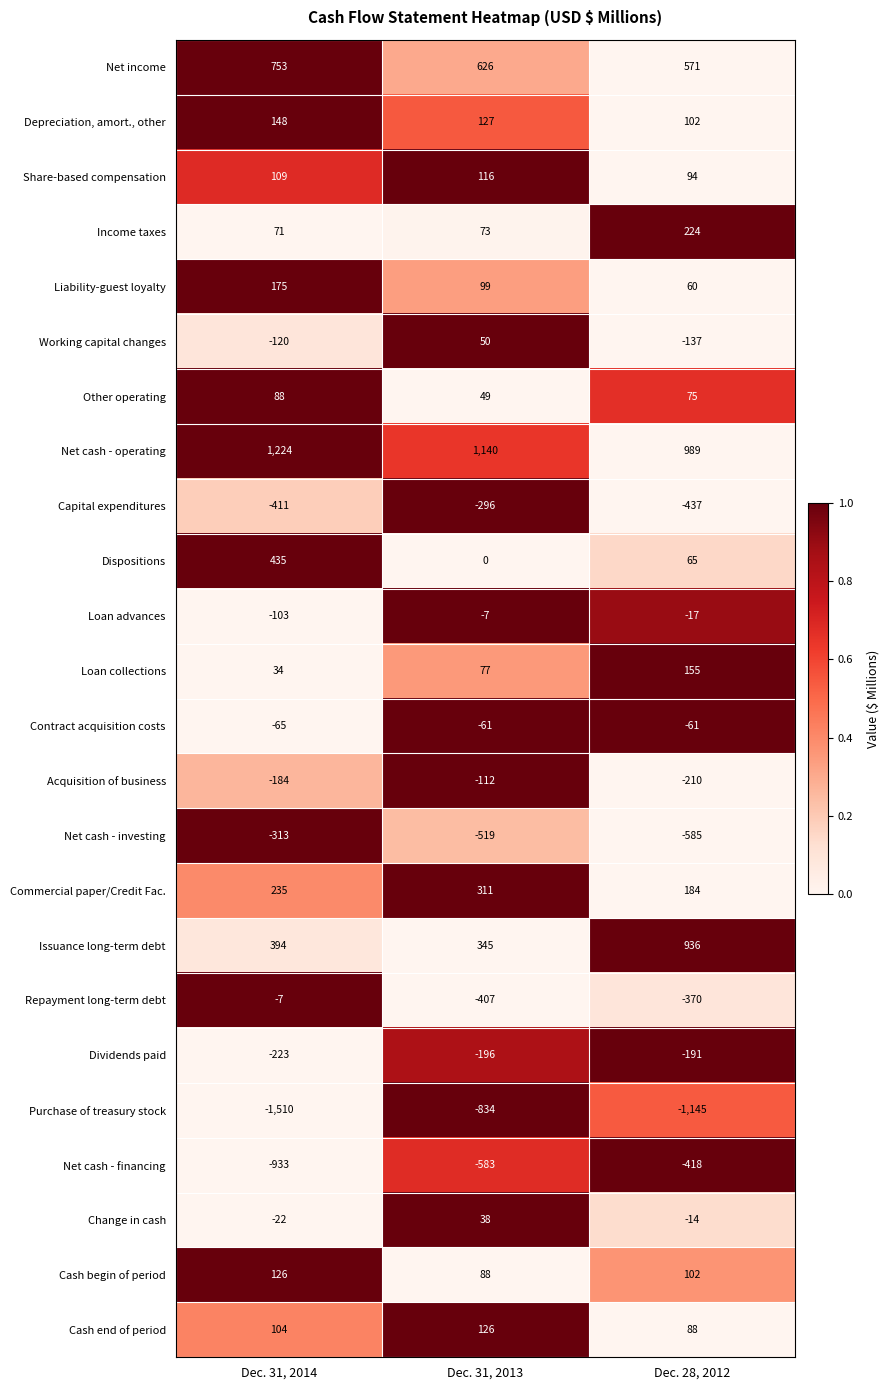

List the labels in order of Cash begin of period value, smallest first.

Dec. 31, 2013, Dec. 28, 2012, Dec. 31, 2014